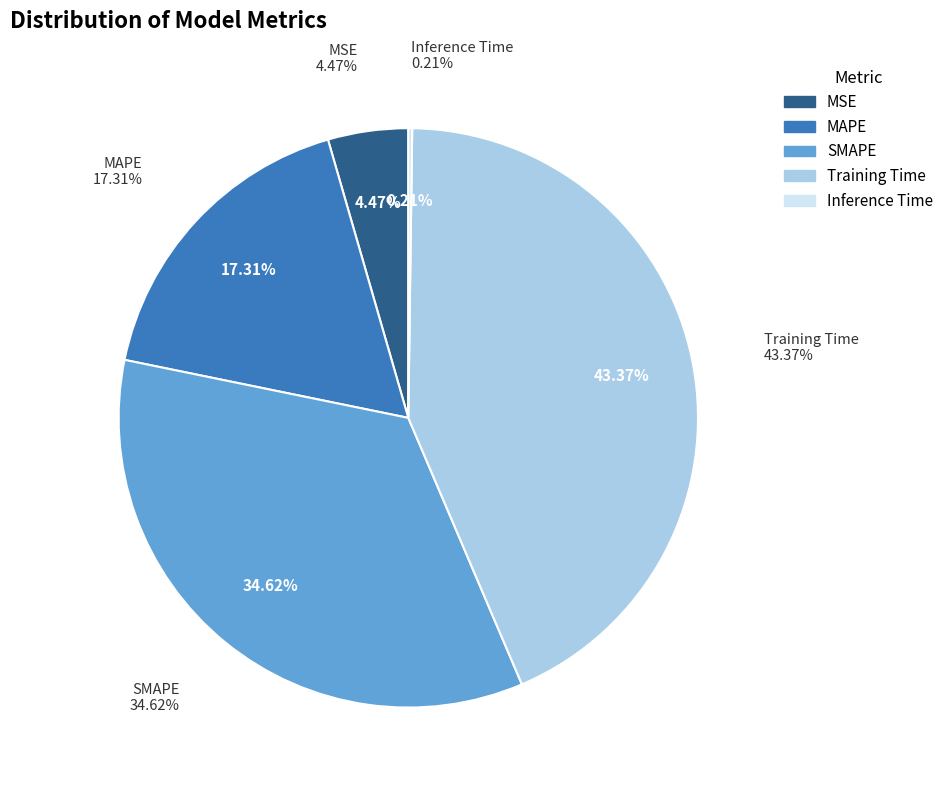

Combined, do SMAPE and Inference Time account for over 50%?

No